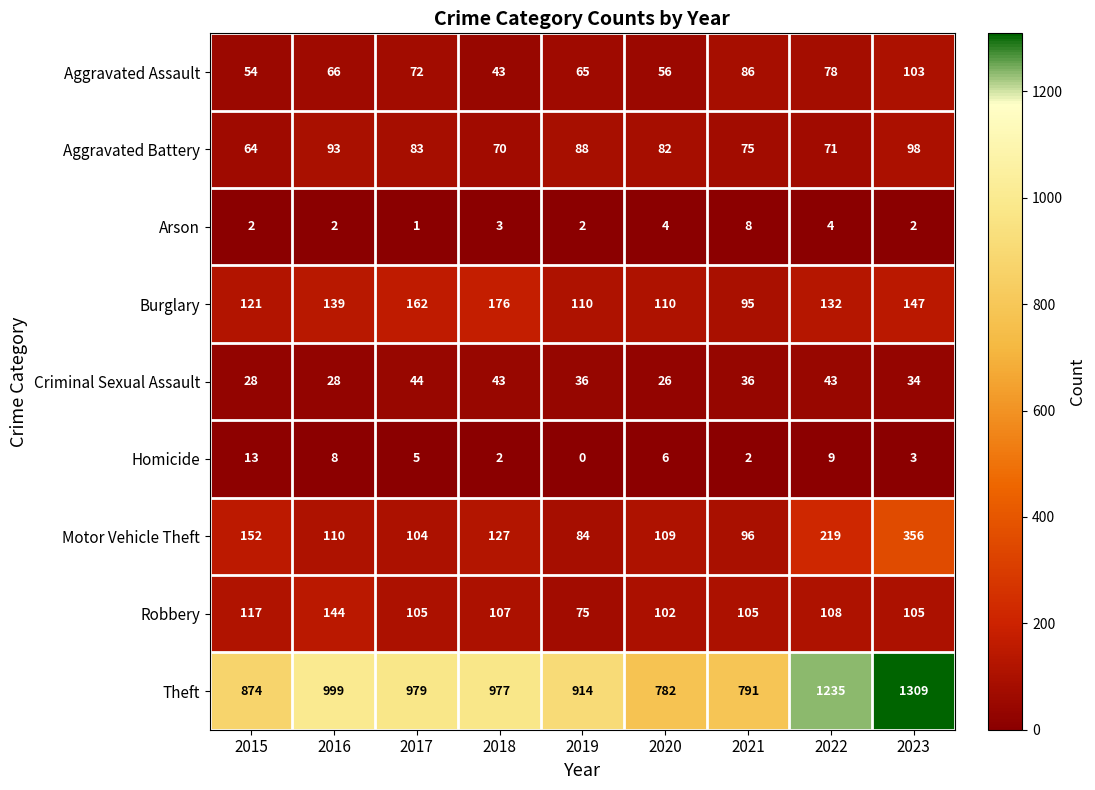

At 2021, list the series in order from largest to smallest.

Theft, Robbery, Motor Vehicle Theft, Burglary, Aggravated Assault, Aggravated Battery, Criminal Sexual Assault, Arson, Homicide